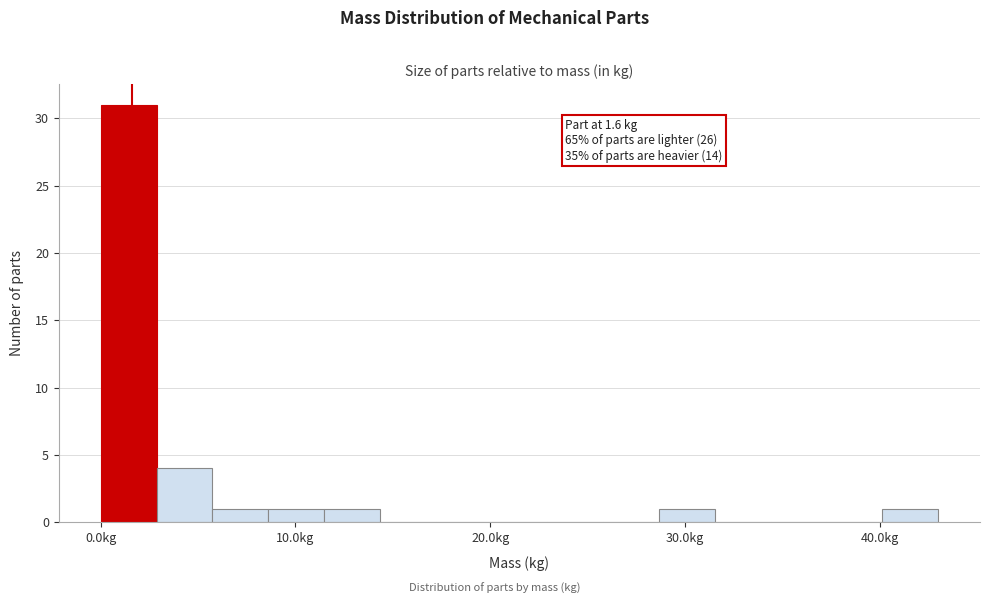

Around what value on the x-axis is the tallest bar? Give the approximate position of its centre, as read against the axis.

1